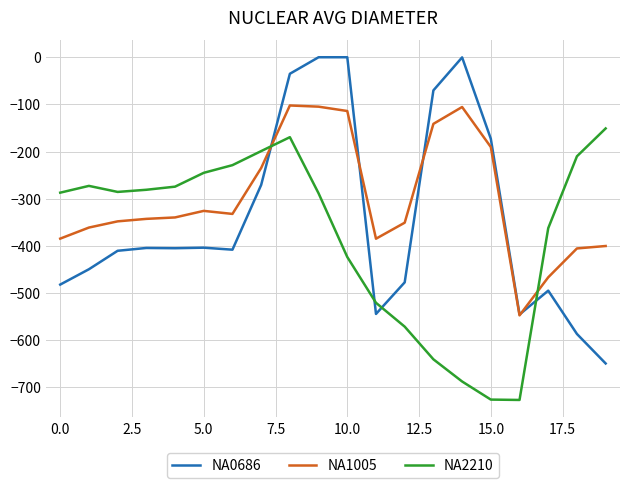

What is the maximum value for NA1005?

-102.3